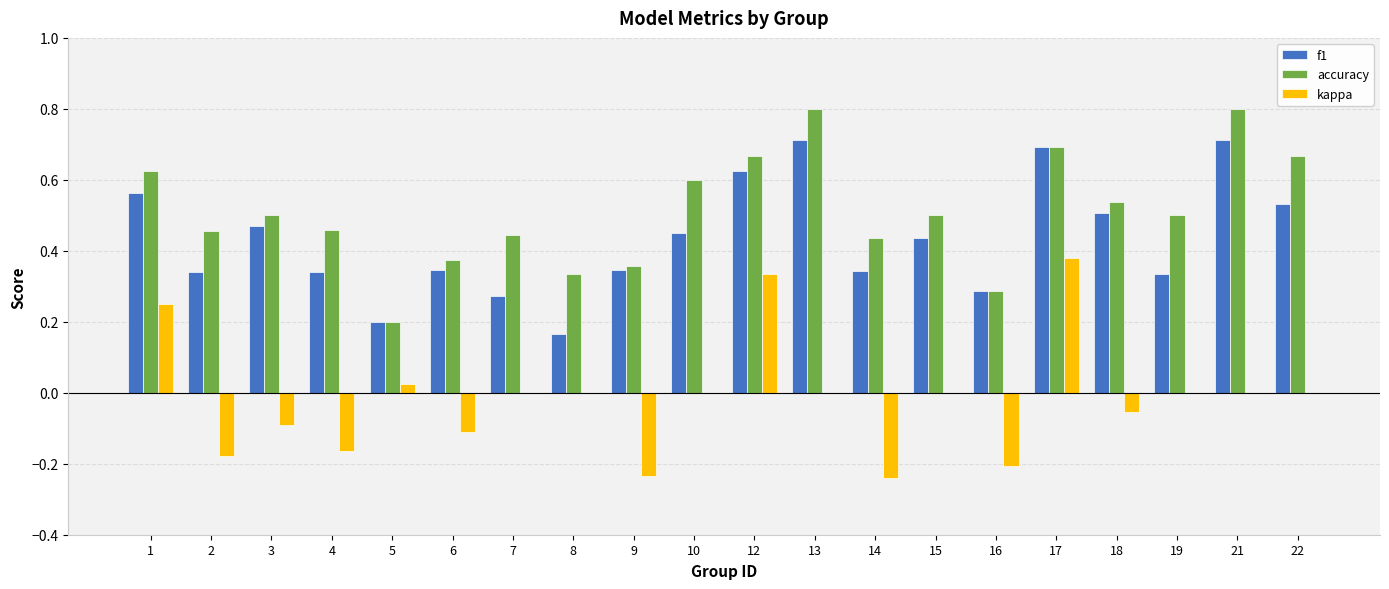

Which series changed the most between 6 and 13?

accuracy